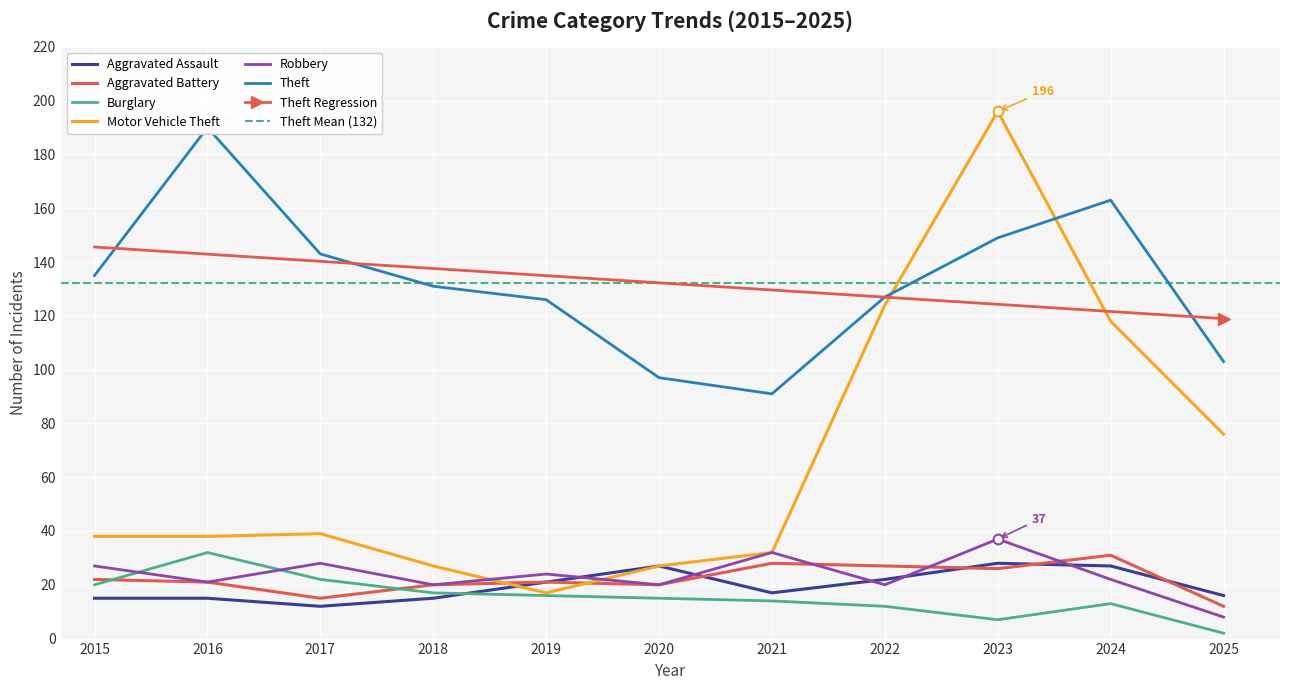

Reading left to right, extract all data points from this chart.

Aggravated Assault: 2015=15	2016=15	2017=12	2018=15	2019=21	2020=27	2021=17	2022=22	2023=28	2024=27	2025=16
Aggravated Battery: 2015=22	2016=21	2017=15	2018=20	2019=21	2020=20	2021=28	2022=27	2023=26	2024=31	2025=12
Burglary: 2015=20	2016=32	2017=22	2018=17	2019=16	2020=15	2021=14	2022=12	2023=7	2024=13	2025=2
Motor Vehicle Theft: 2015=38	2016=38	2017=39	2018=27	2019=17	2020=27	2021=32	2022=124	2023=196	2024=118	2025=76
Robbery: 2015=27	2016=21	2017=28	2018=20	2019=24	2020=20	2021=32	2022=20	2023=37	2024=22	2025=8
Theft: 2015=135	2016=190	2017=143	2018=131	2019=126	2020=97	2021=91	2022=127	2023=149	2024=163	2025=103